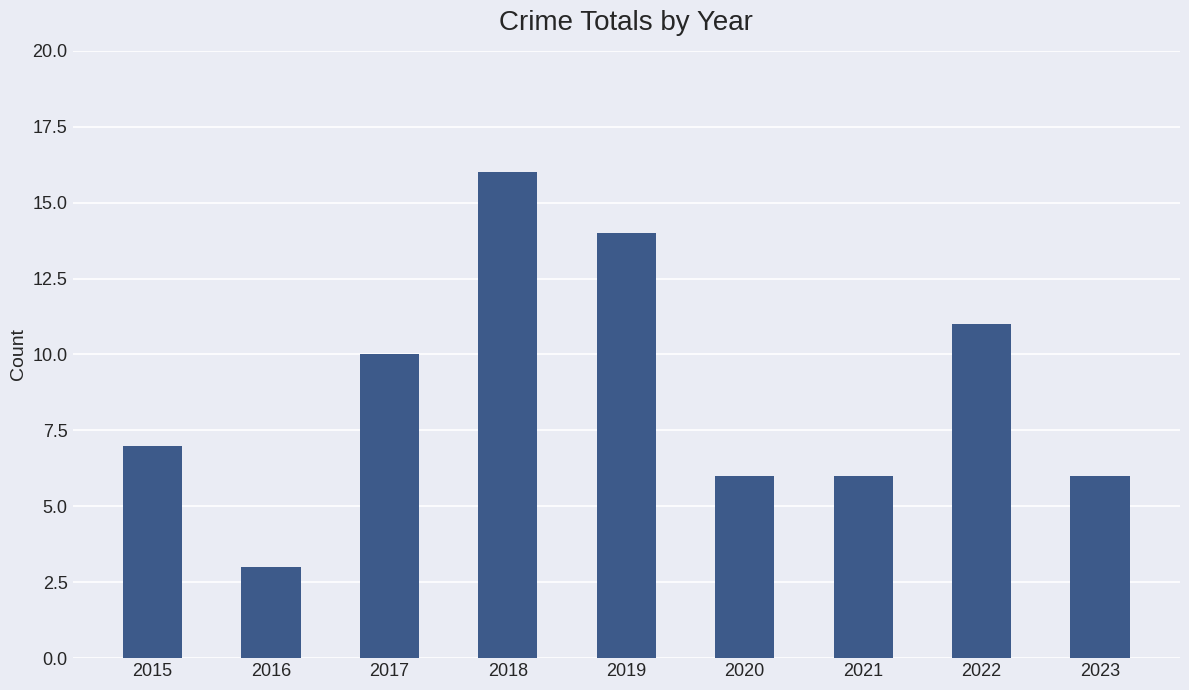

Is it true that the value at 2023 is 6?

True